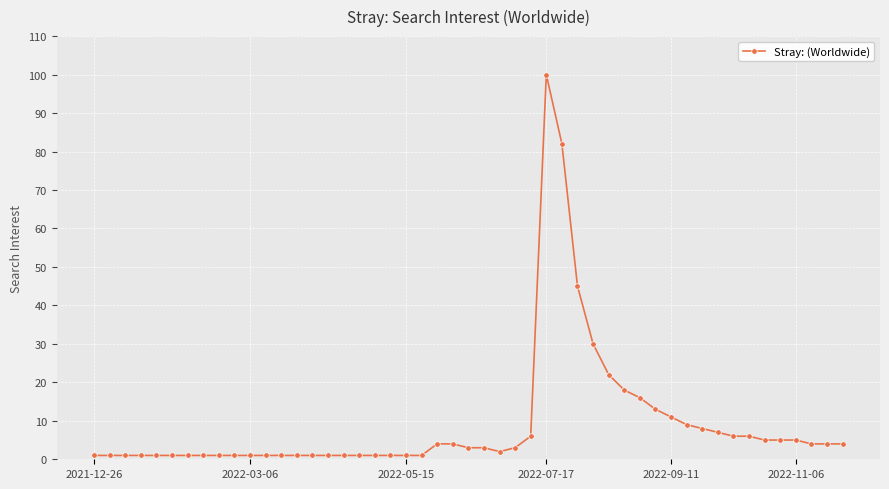

What is the average value?

9